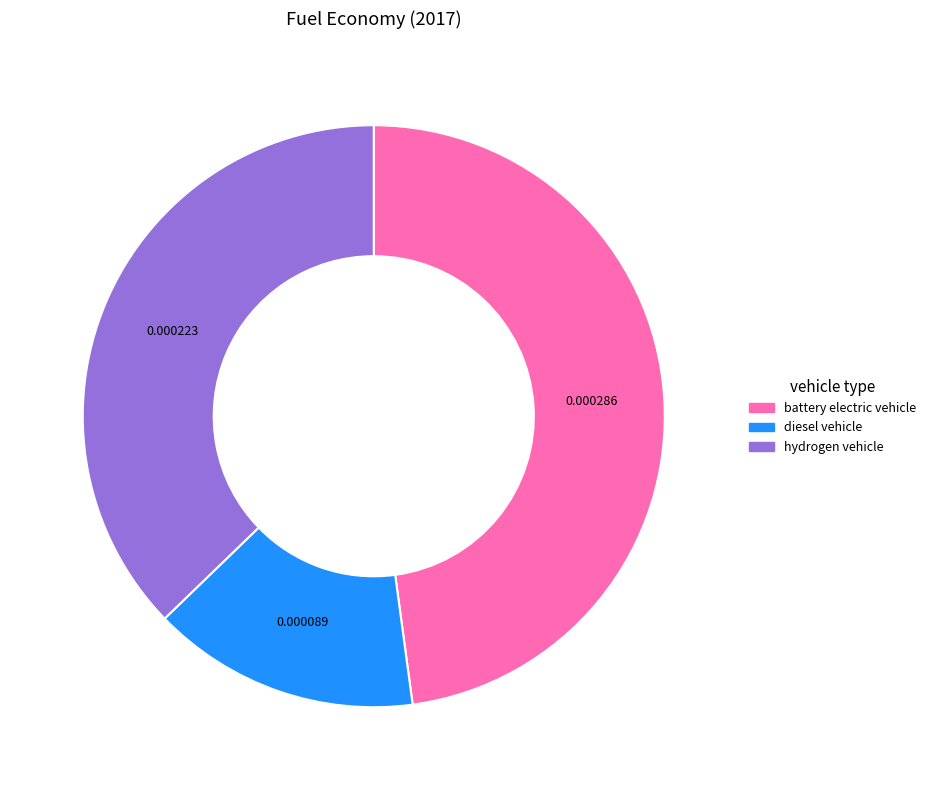

Is there a majority slice in this chart?

No